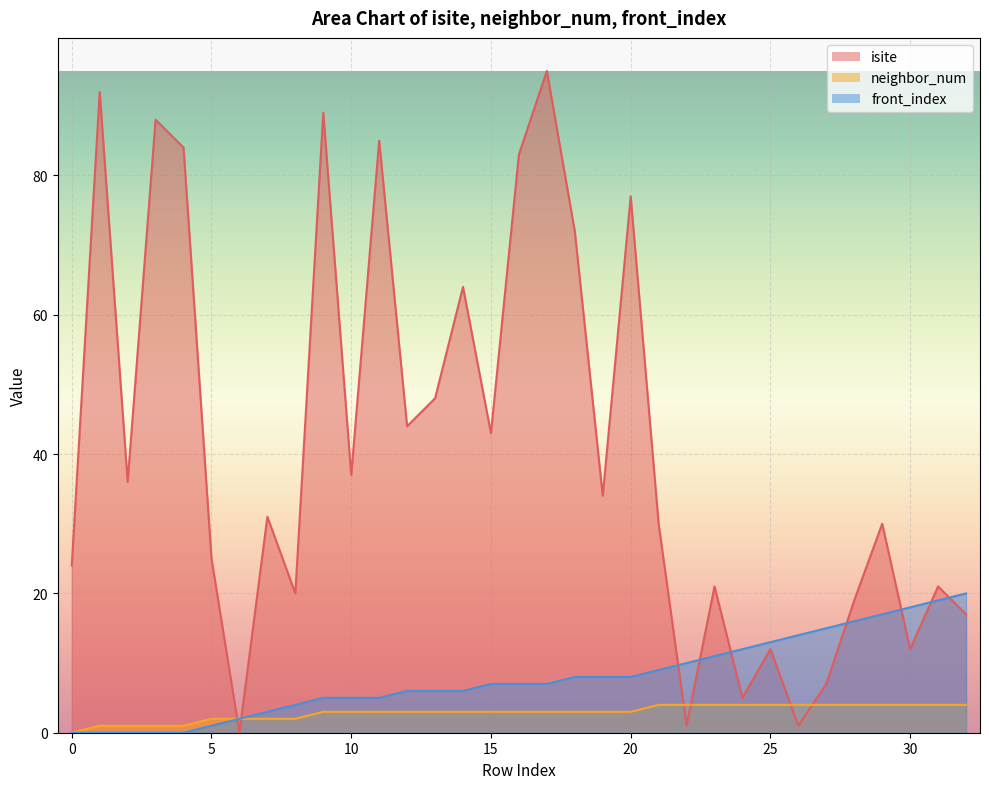

Between which two adjacent categories do front_index and isite first intersect?

5 and 6